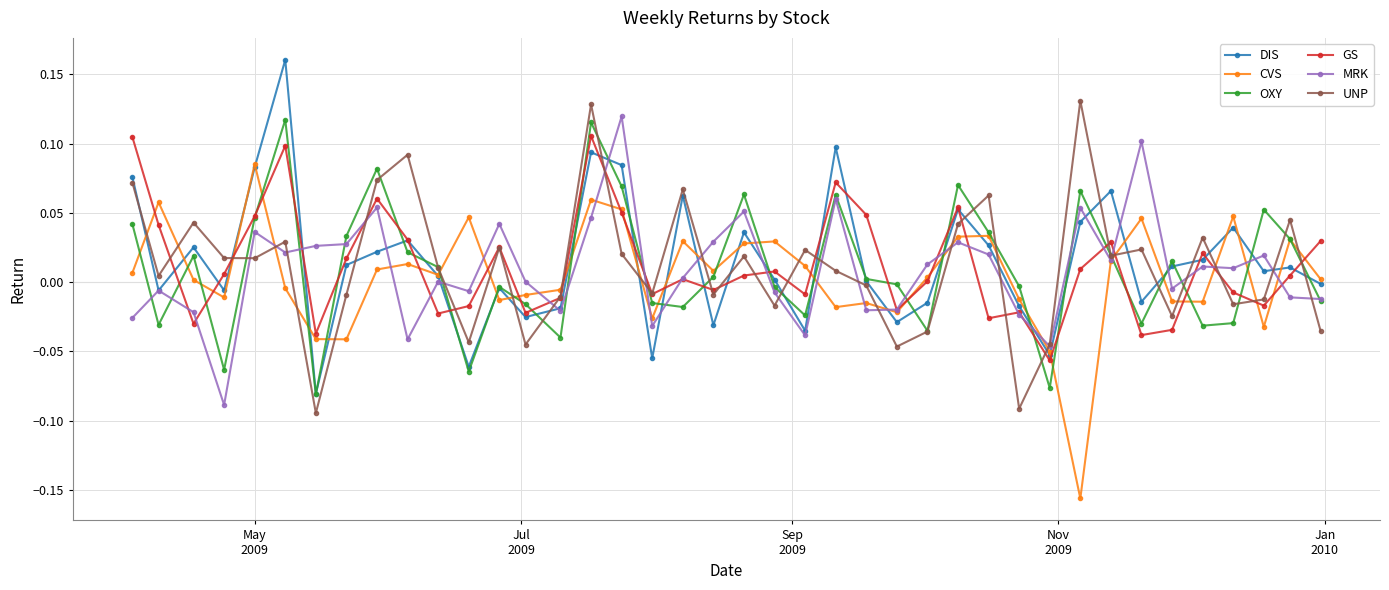

True or false: UNP has more than 1 interior local peaks.

True